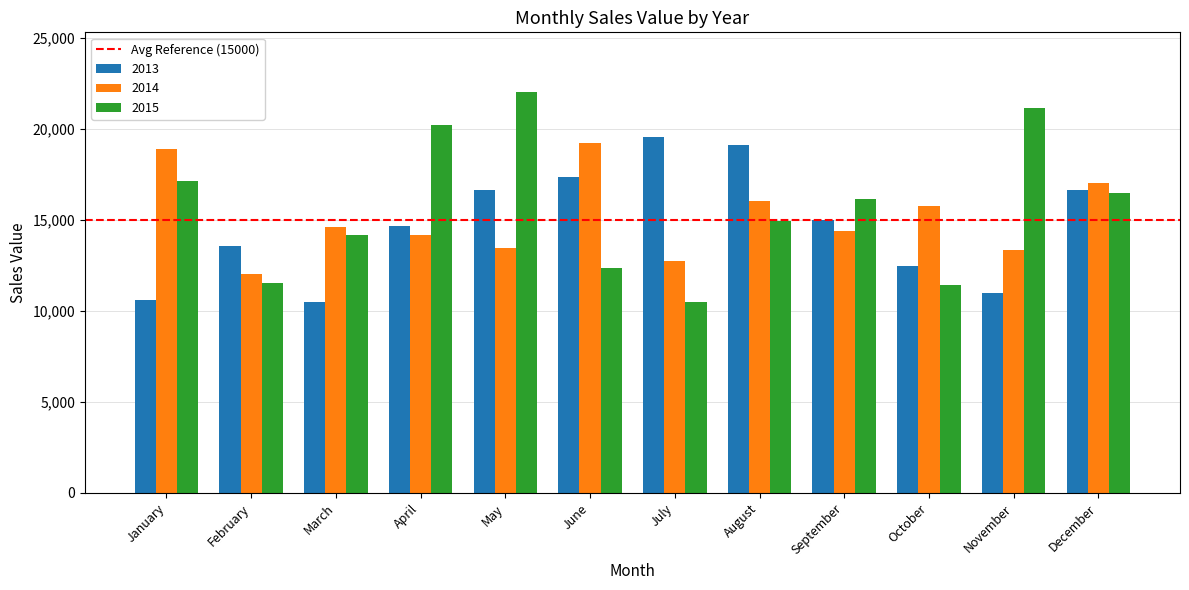

True or false: 2014 has a value of 5571 at April.

False